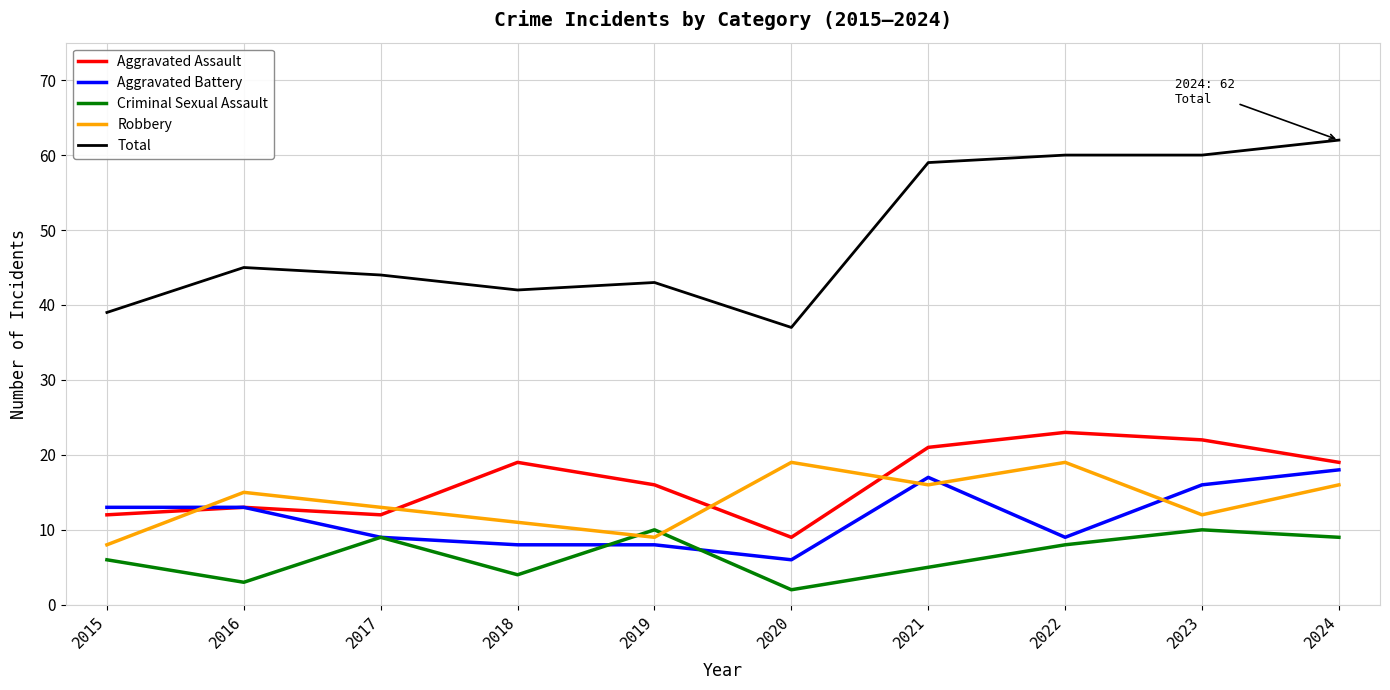

The value of Aggravated Assault at 2024 is 19. True or false?

True